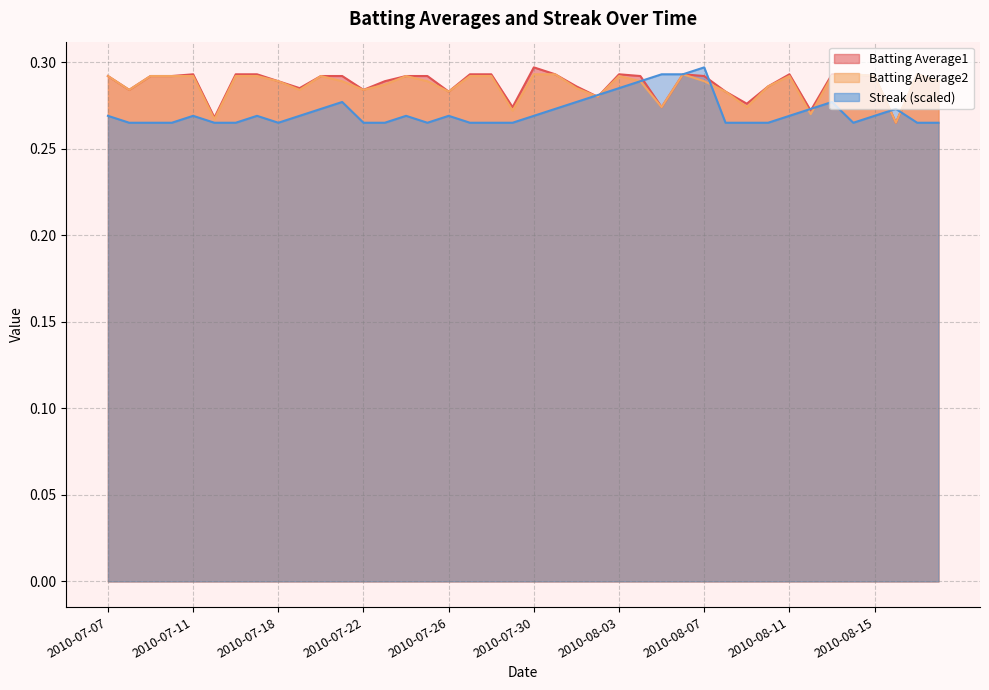

Which series changed the most between 2010-07-09 and 2010-08-16?

Batting Average1